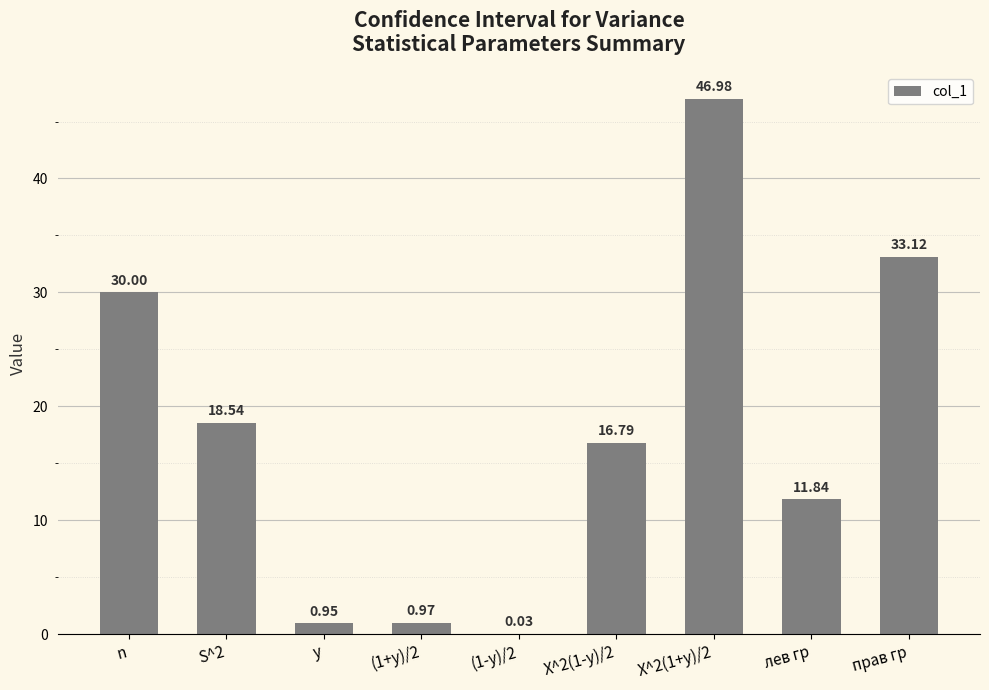

Where does the data first go above 16?

n